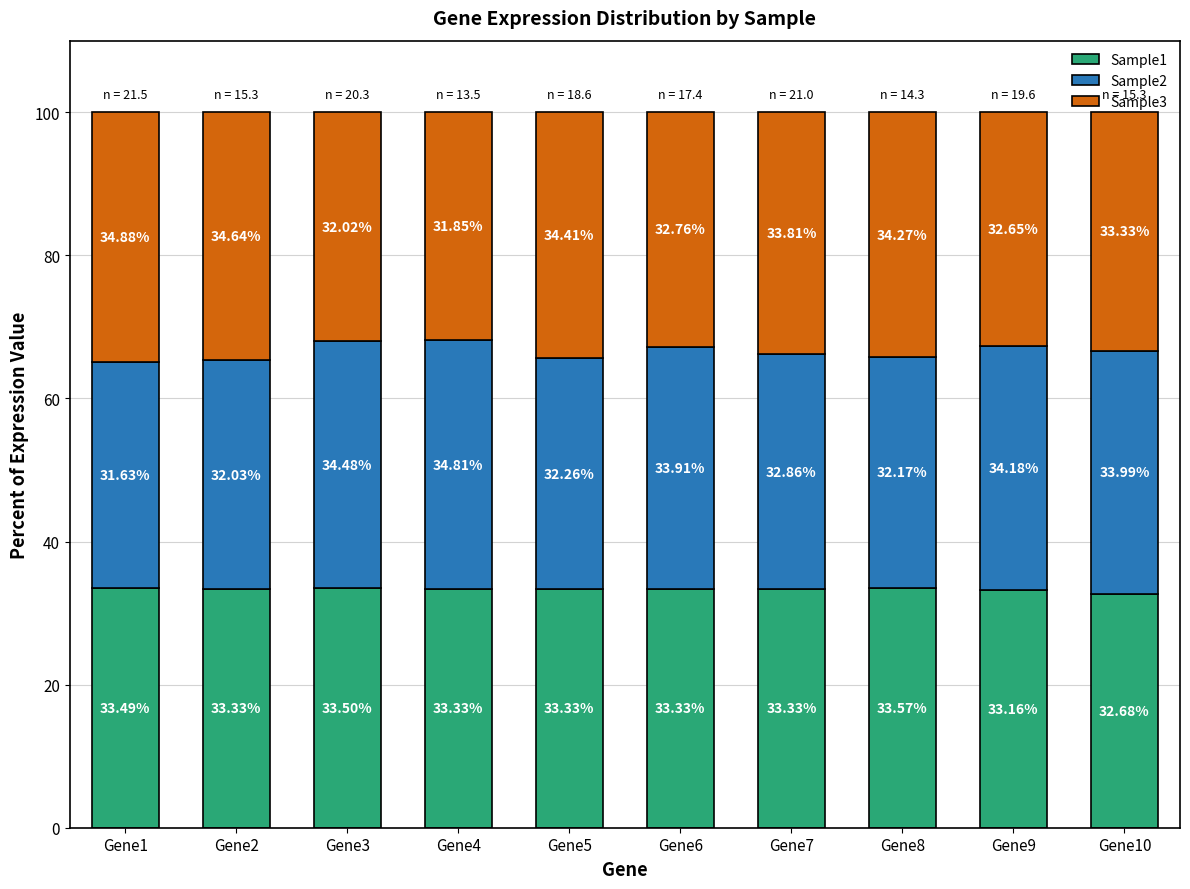

What is the average value of the Sample1 series?

33.3